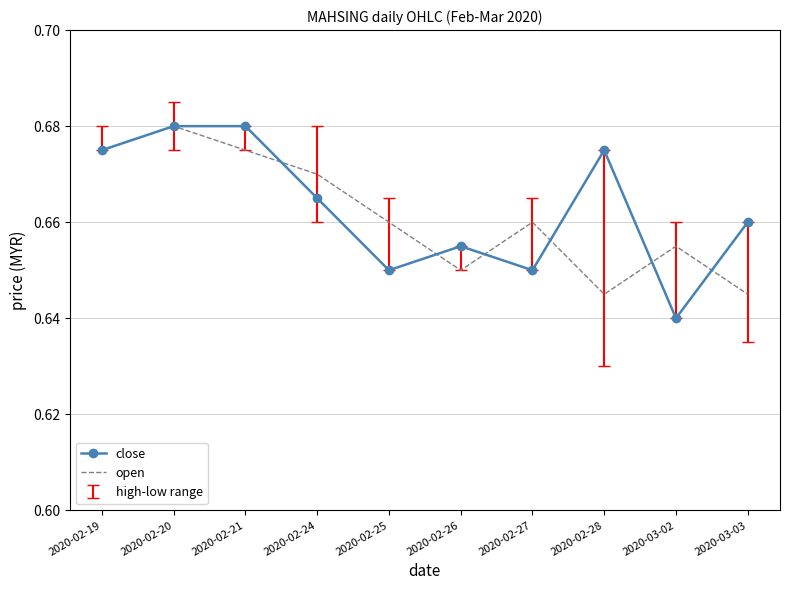

True or false: close has more than 1 interior local peaks.

True